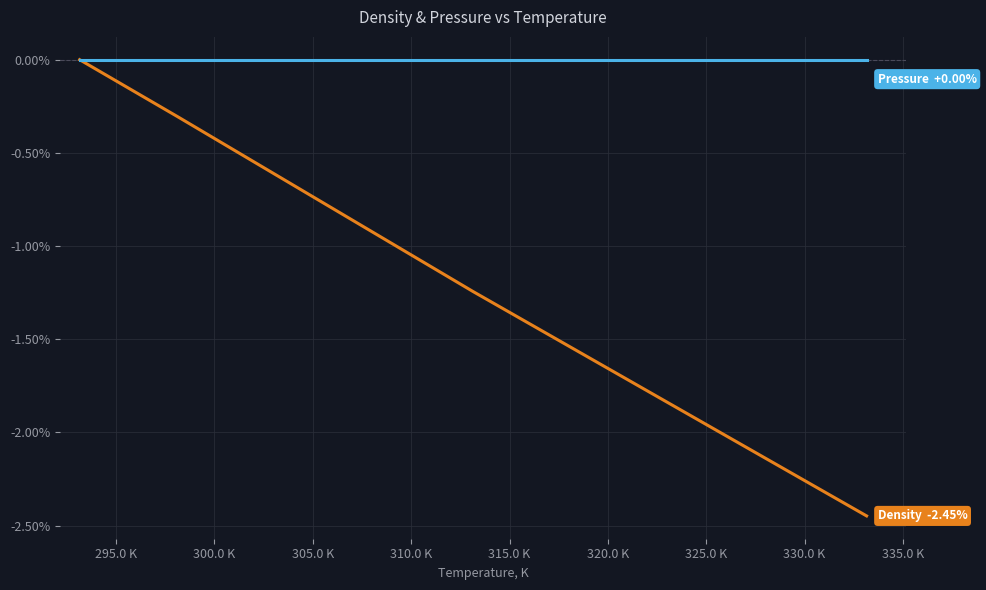

The value of Pressure, kPa at 300.0 K is 0.0. True or false?

True